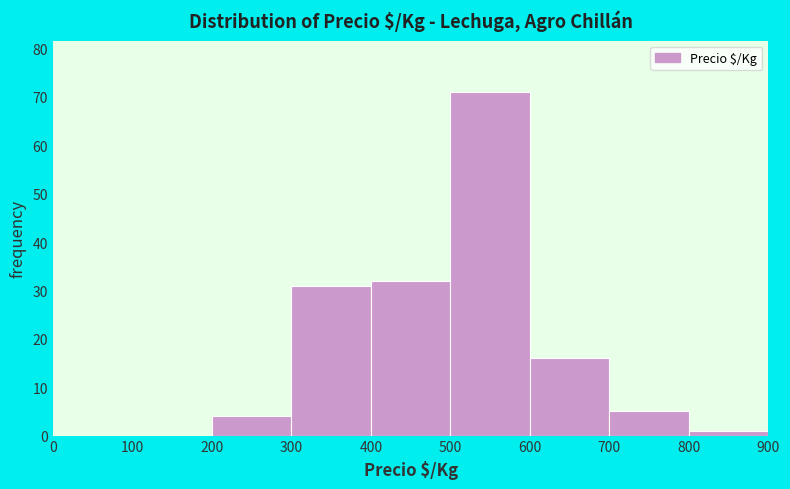

Reading left to right, transcribe this chart: for each bar, give the range it covers on the x-axis and its height. The values are not printed on the chart, so give them approximately, as read against the axis.

0 to 100: 0
100 to 200: 0
200 to 300: 4
300 to 400: 31
400 to 500: 32
500 to 600: 71
600 to 700: 16
700 to 800: 5
800 to 900: 1